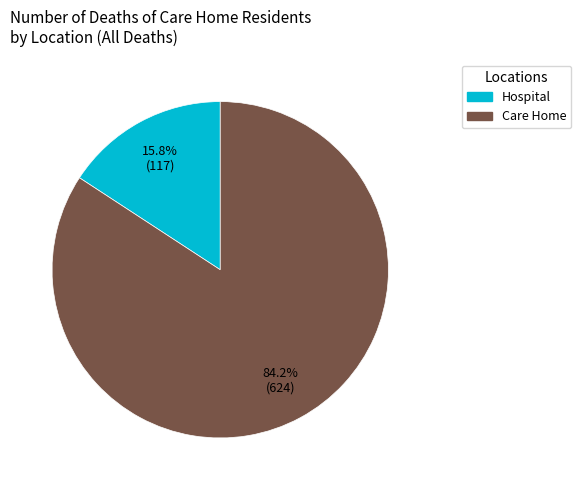

Is there any slice that represents more than half of the pie?

Yes